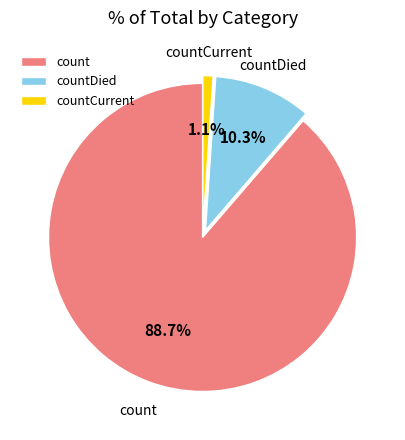

How many slices are in this pie chart?

3